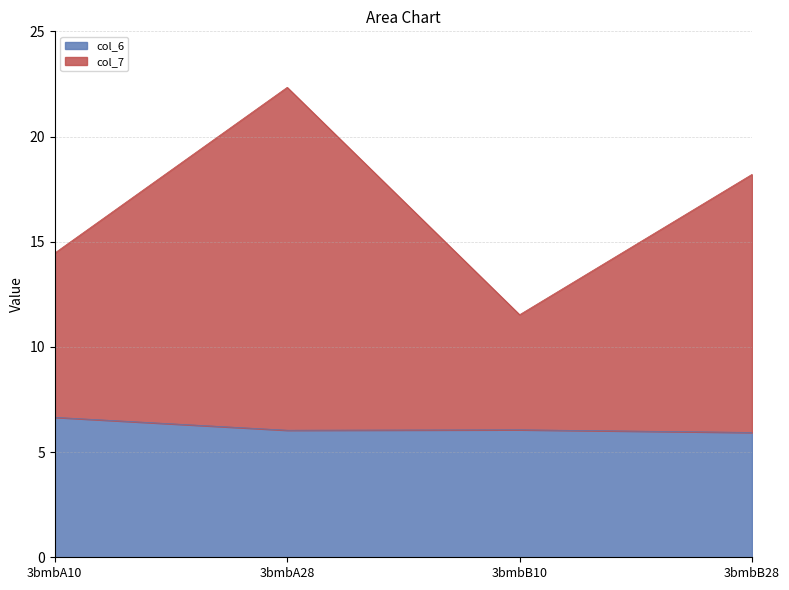

True or false: col_7 and col_6 intersect in this chart.

False